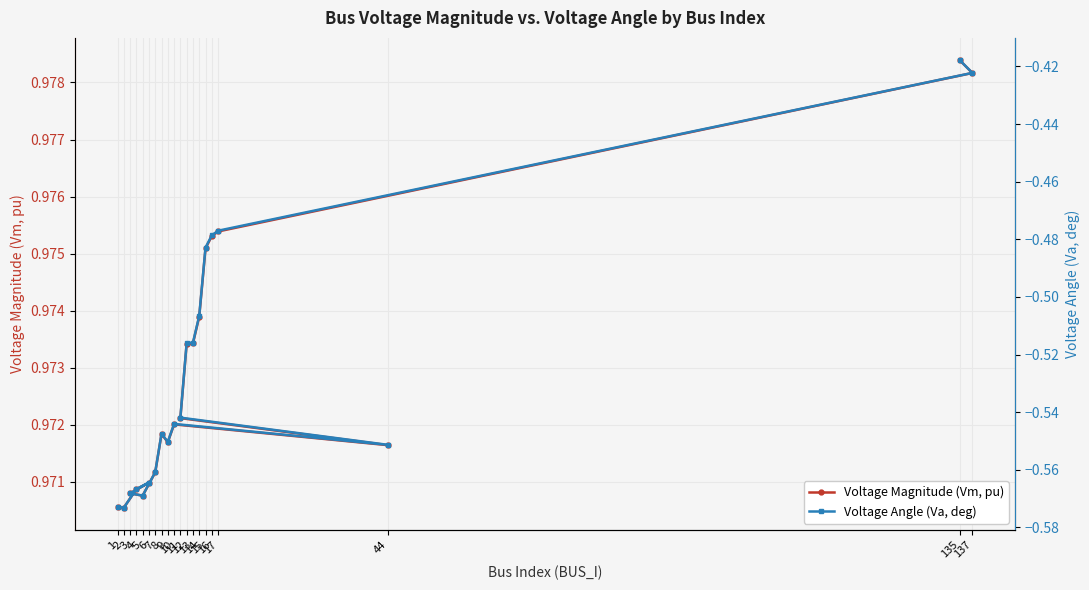

What position from the left is 12?

13